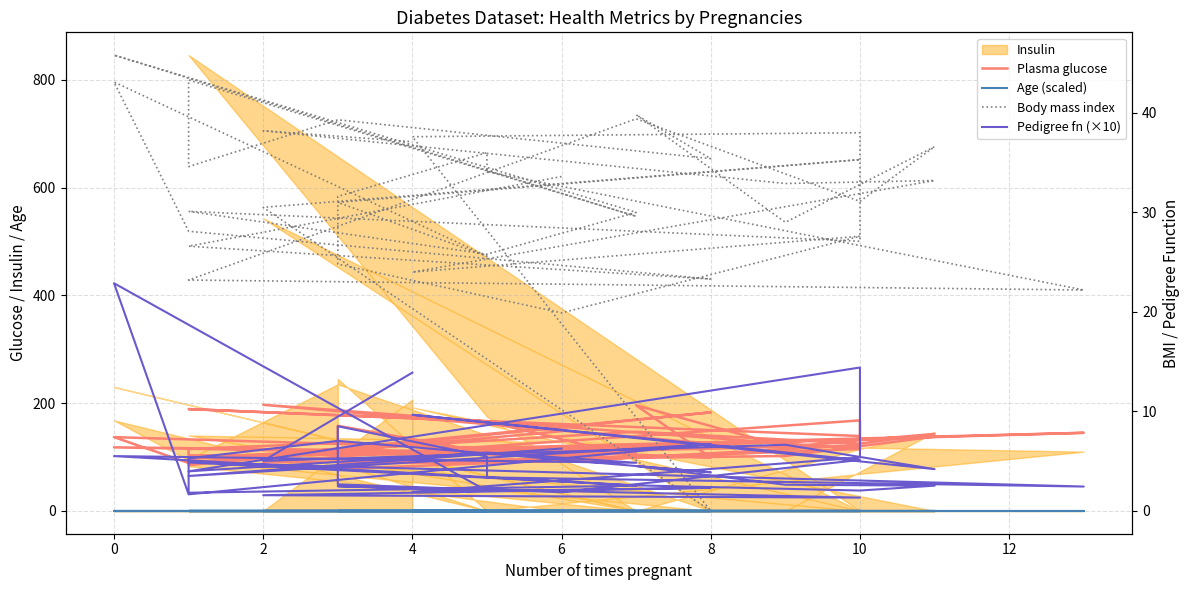

True or false: Plasma glucose has more than 1 interior local peaks.

True